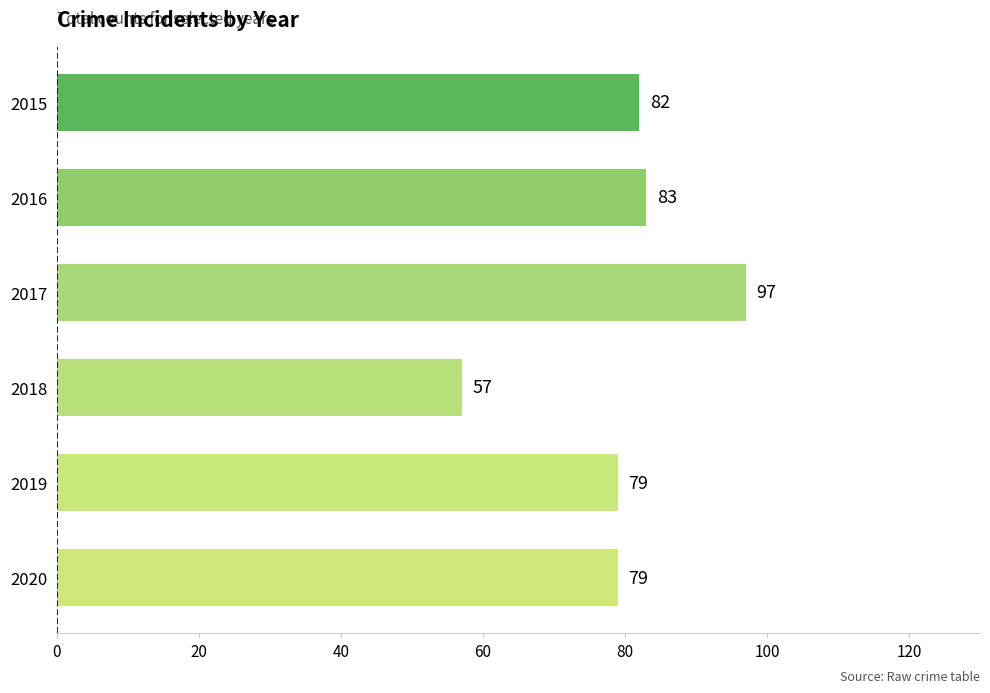

What is the sum of the values at 2020 and 2017?

176